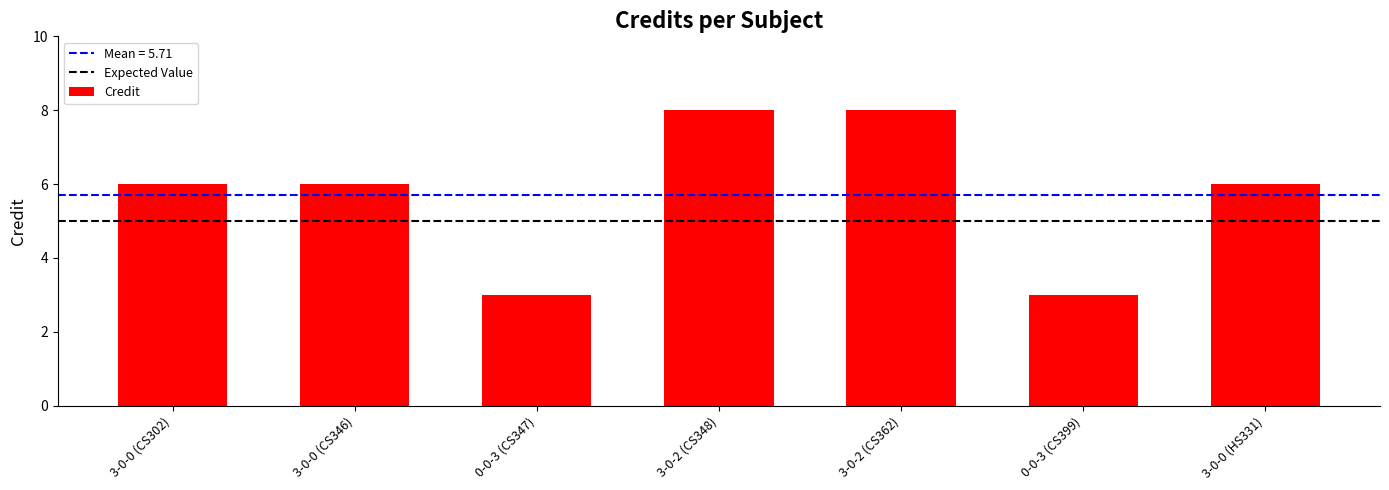

Does the chart contain stacked bars?

No